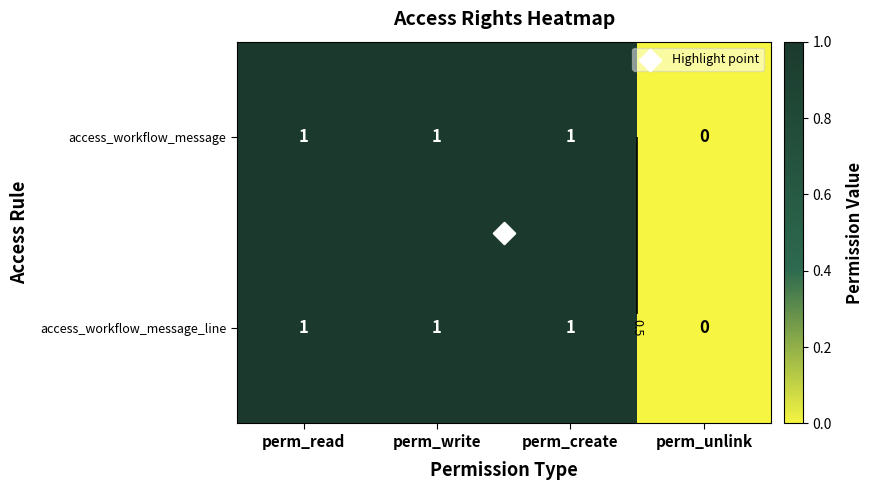

Which series has the largest total across all categories?

access_workflow_message